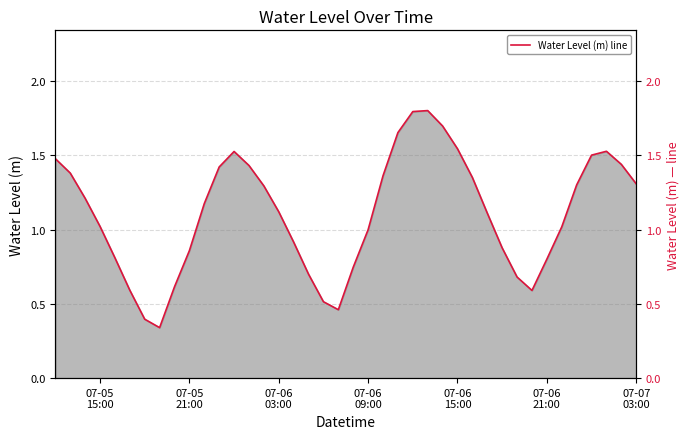

What is the greatest value displayed?

1.8